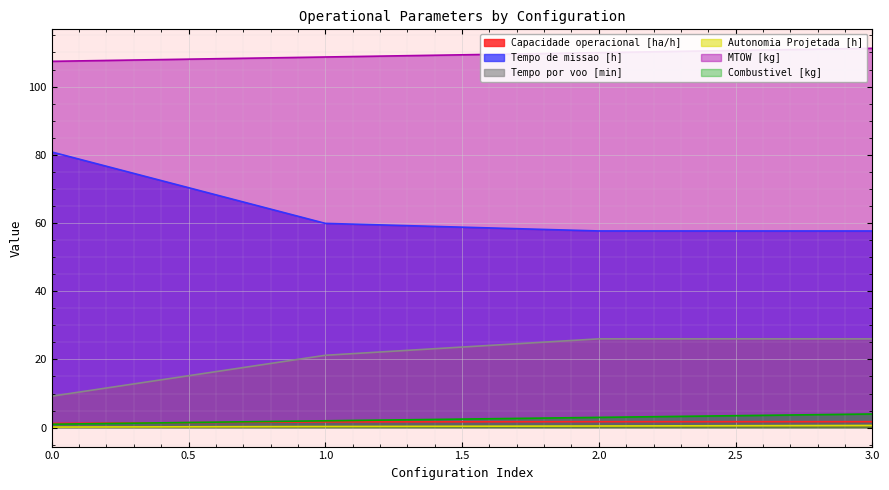

Is the value of Combustivel [kg] at 0.0 greater than the value of MTOW [kg] at 0.0?

No